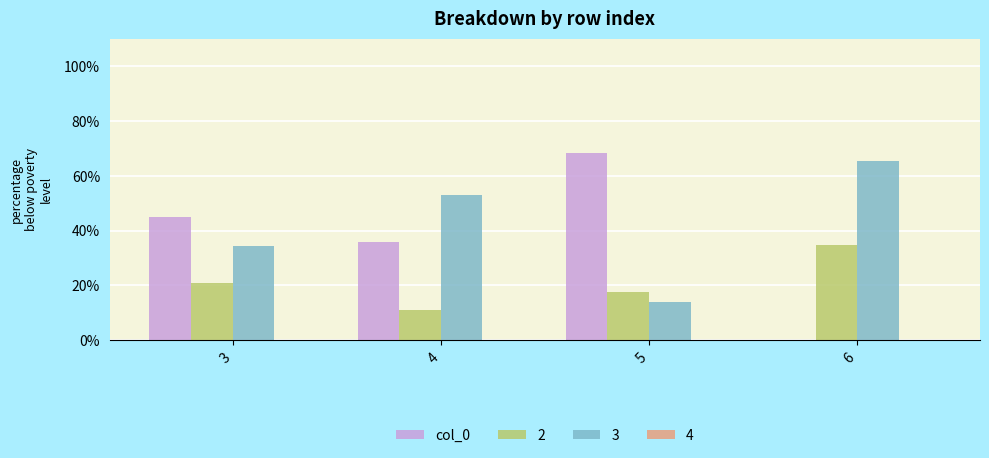

Where is 3 nearest to the value 39?

3